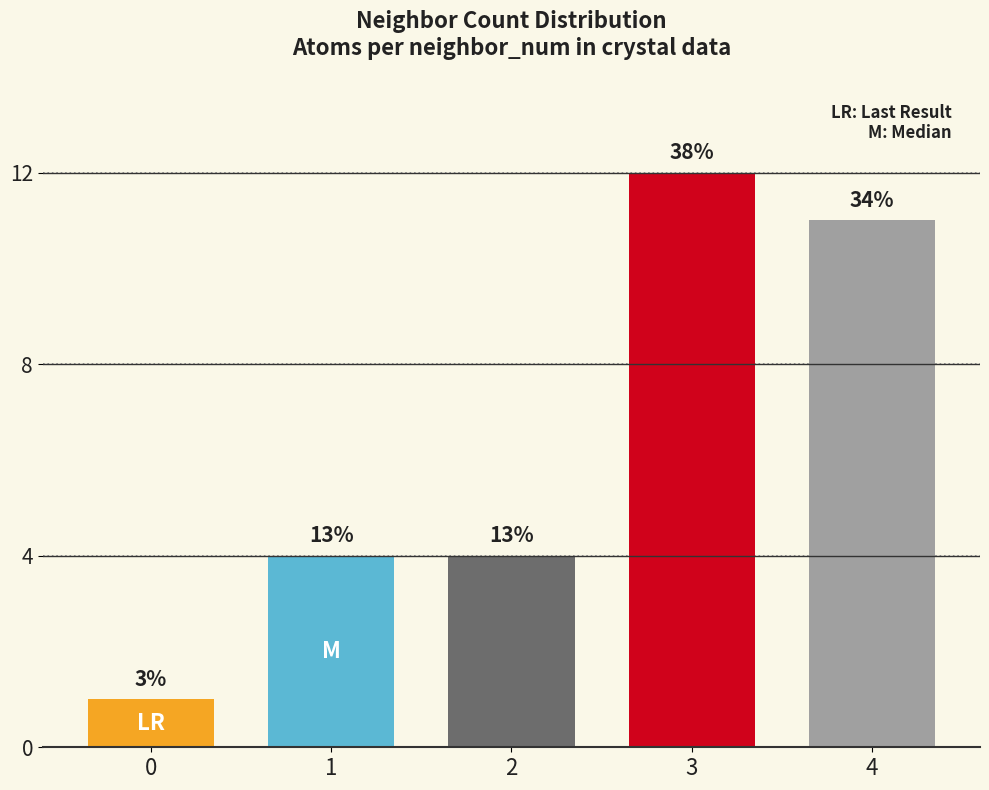

Reading left to right, what are all the values shown in this chart?

0=1	1=4	2=4	3=12	4=11